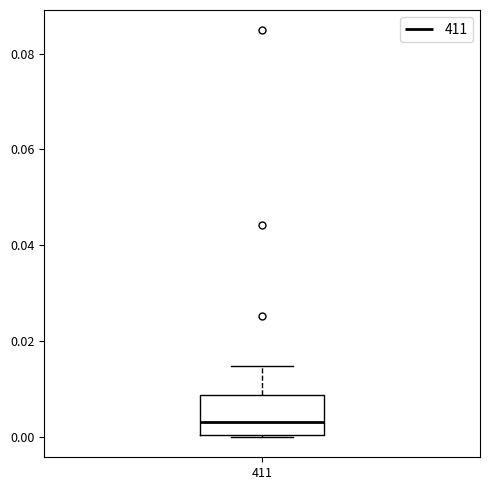

Transcribe this box plot: give where the median line is, the range the box spans, and where the two whiskers end, as read against the y-axis. The values are not printed on the chart, so give them approximately, as read against the axis.

median 0.004, box 0.000 to 0.008, whiskers 0.000 to 0.014